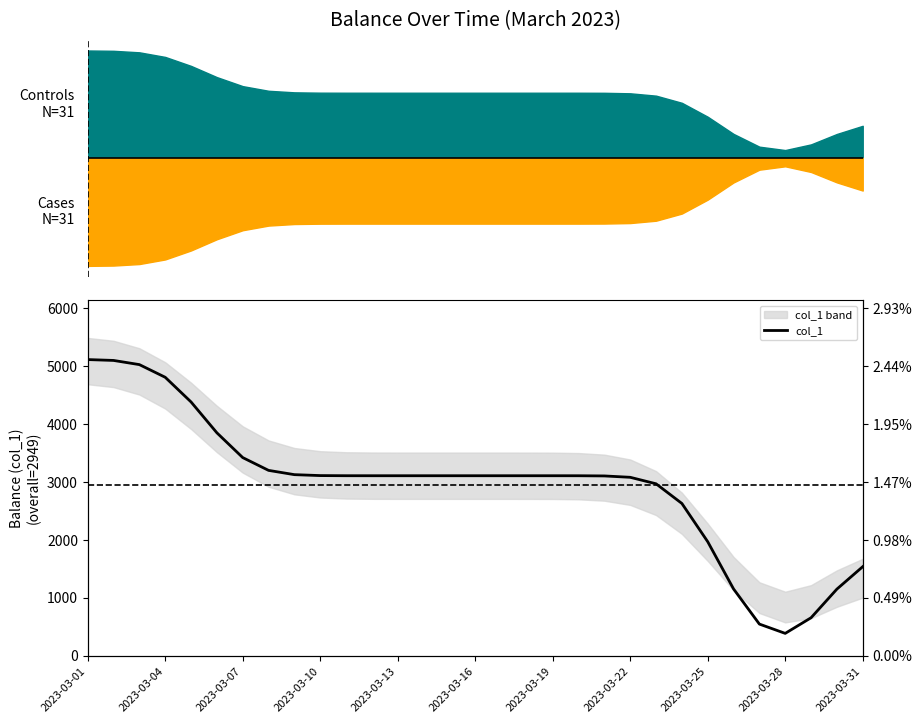

What is the ratio of the value at 26 to the value at 20?

0.2